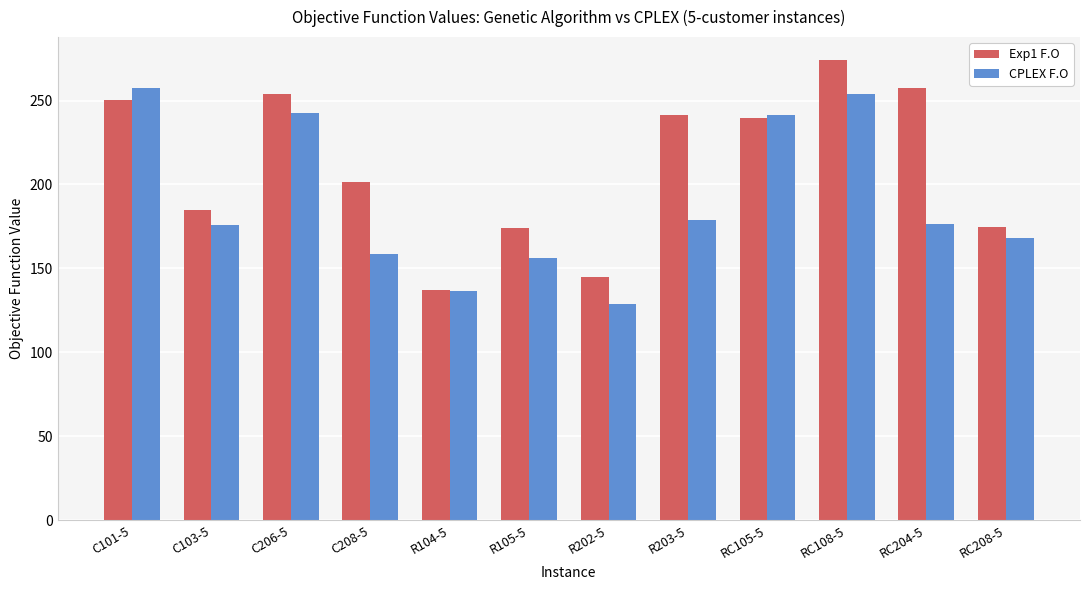

What is the highest value of the Exp1 F.O series?

274.1